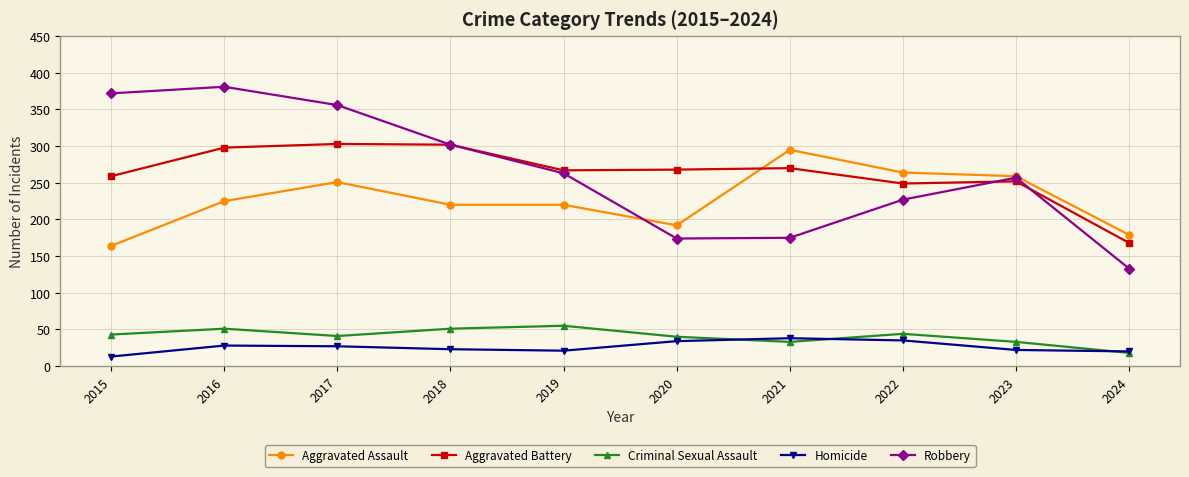

Which series has the largest range (max minus min)?

Robbery